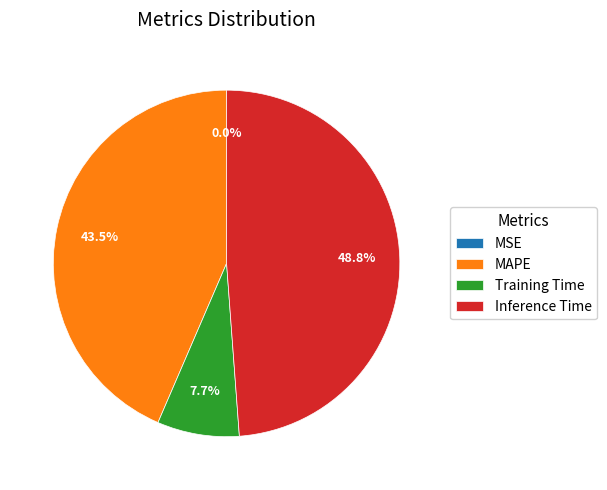

What percentage do Training Time and MAPE together represent?

51.2%